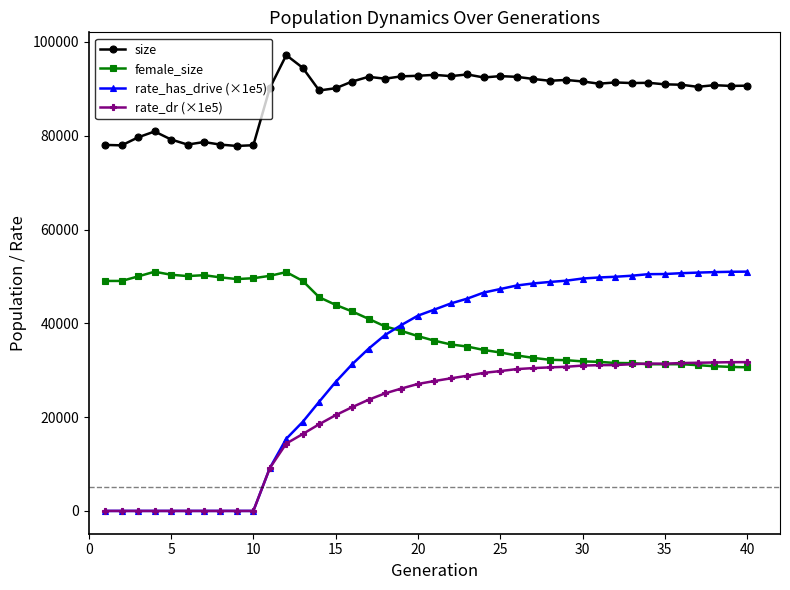

At how many categories does at least one series exceed 58109?

40